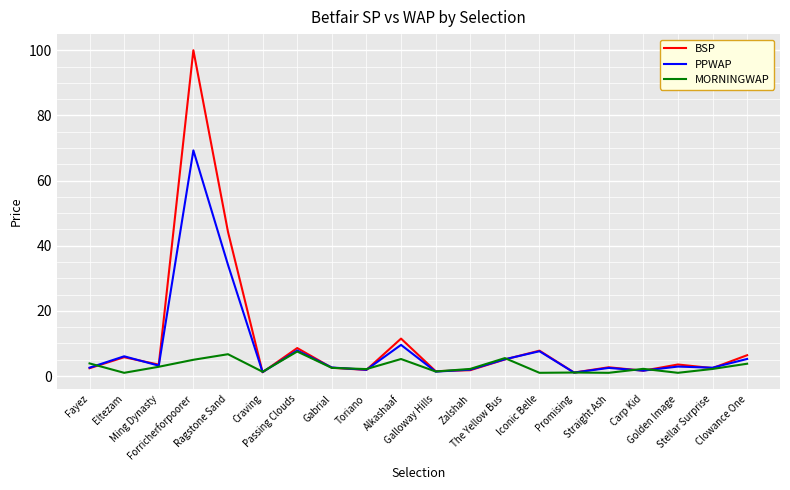

Which series has the largest range (max minus min)?

BSP